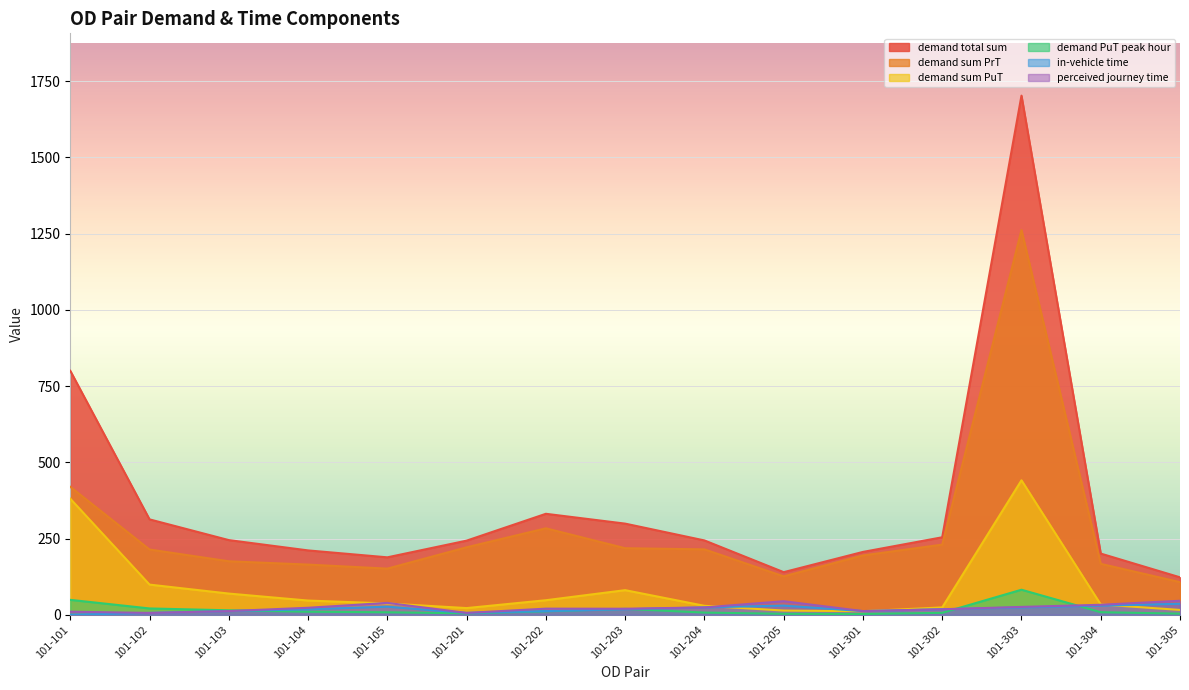

What is the value of the perceived journey time point at the 10th from the left?

44.4